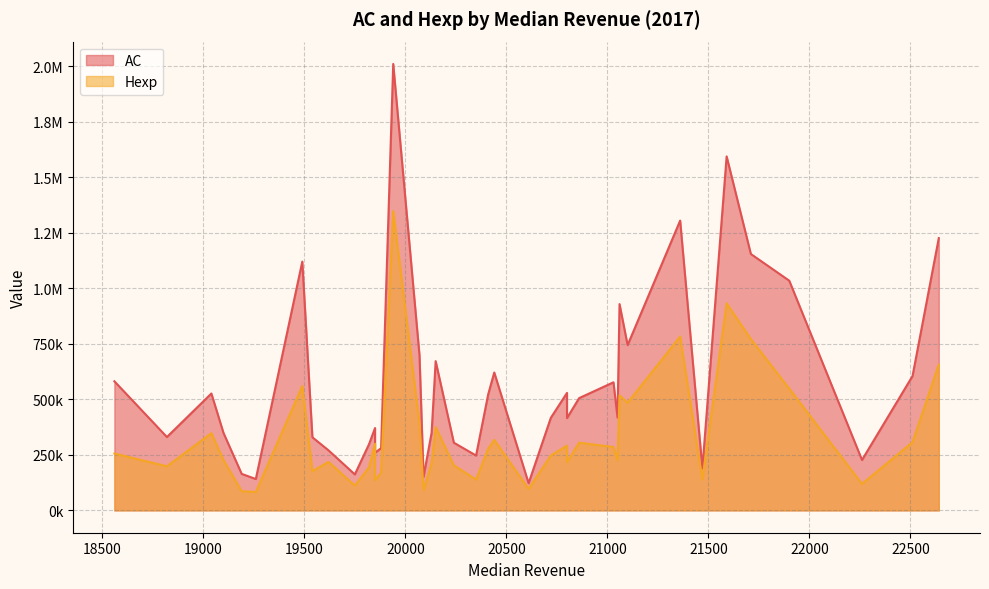

What is the average value of the AC series?

568620.0